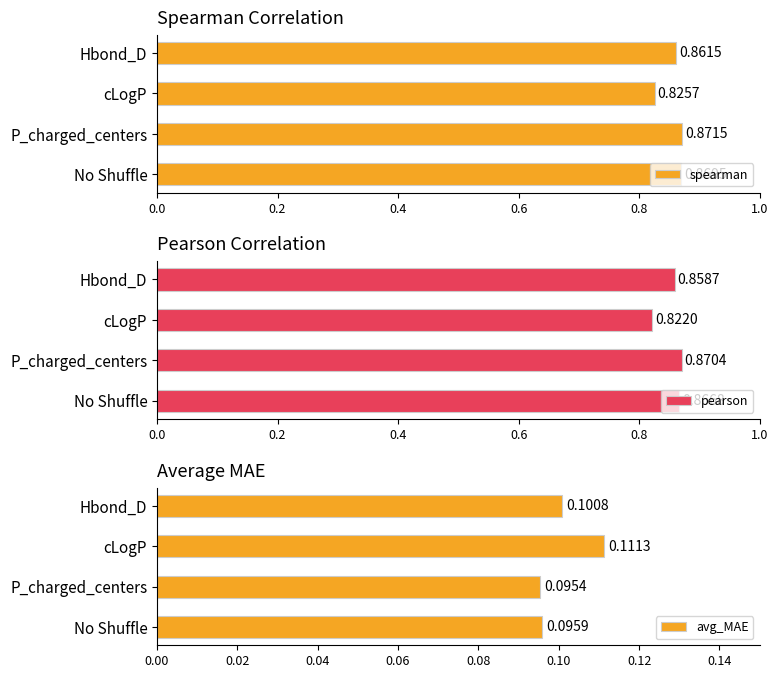

What is the value of the spearman bar at the 2nd from the left?

0.9